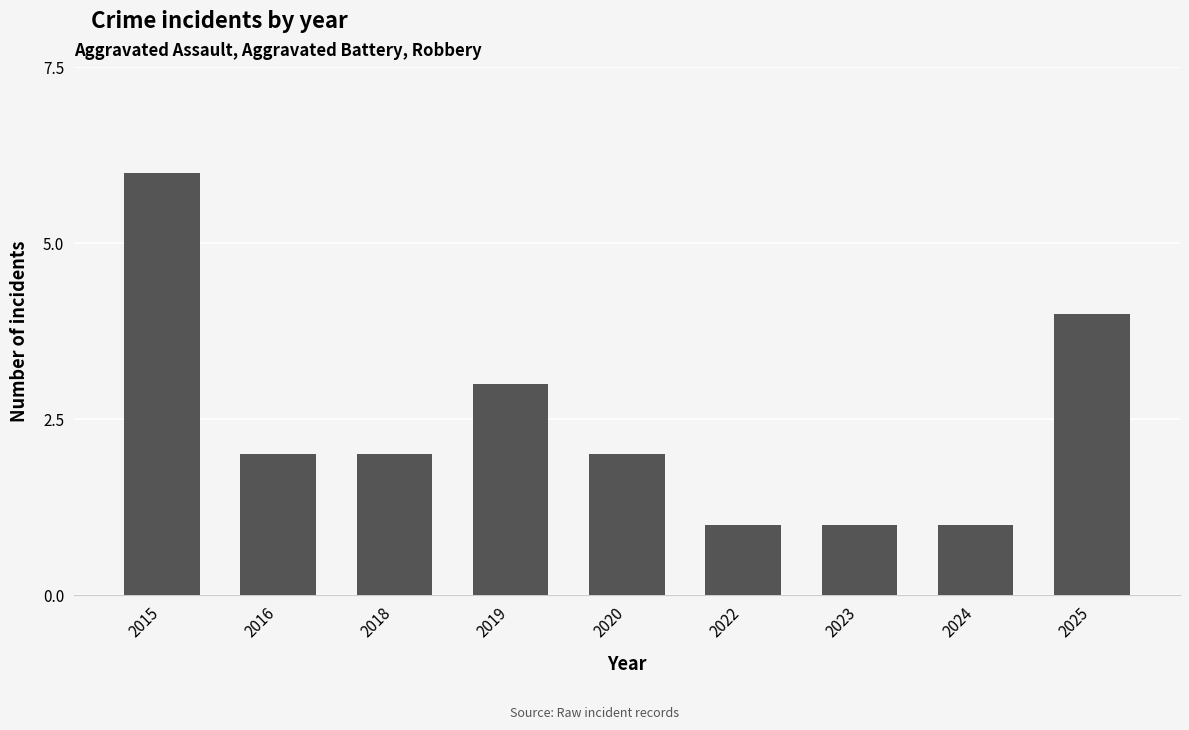

Between 2016 and 2024, which is larger?

2016